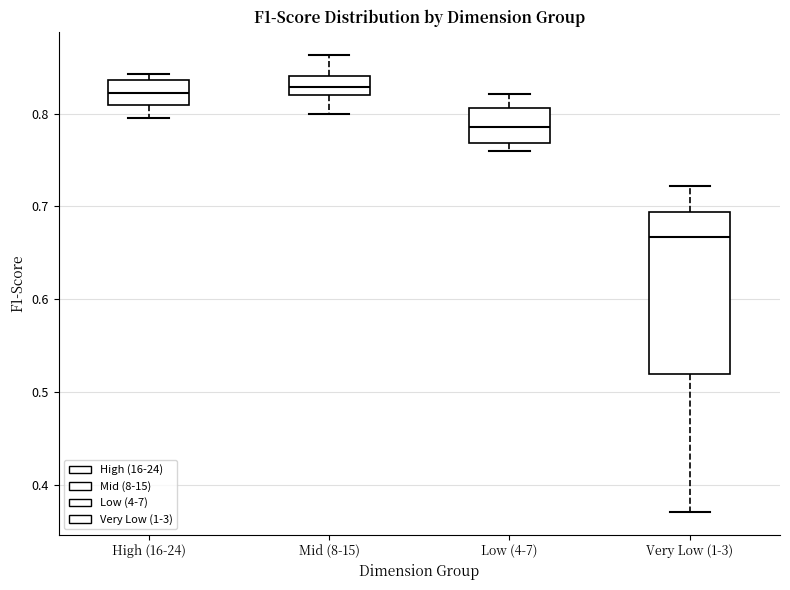

Reading left to right, read every box against the y-axis: the position of its median line, the range the box covers, and the ends of its whiskers. The values are not printed on the chart, so give them approximately, as read against the axis.

High (16-24): median 0.82, box 0.81 to 0.84, whiskers 0.79 to 0.84 (just above the box's upper edge)
Mid (8-15): median 0.83, box 0.82 to 0.84, whiskers 0.80 to 0.86
Low (4-7): median 0.79, box 0.77 to 0.81, whiskers 0.76 to 0.82
Very Low (1-3): median 0.67, box 0.52 to 0.69, whiskers 0.37 to 0.72